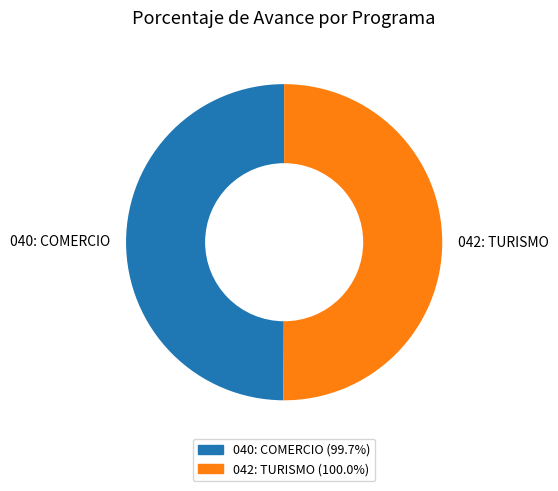

Approximately how many times larger is the value at 042: TURISMO compared to 040: COMERCIO?

1.0